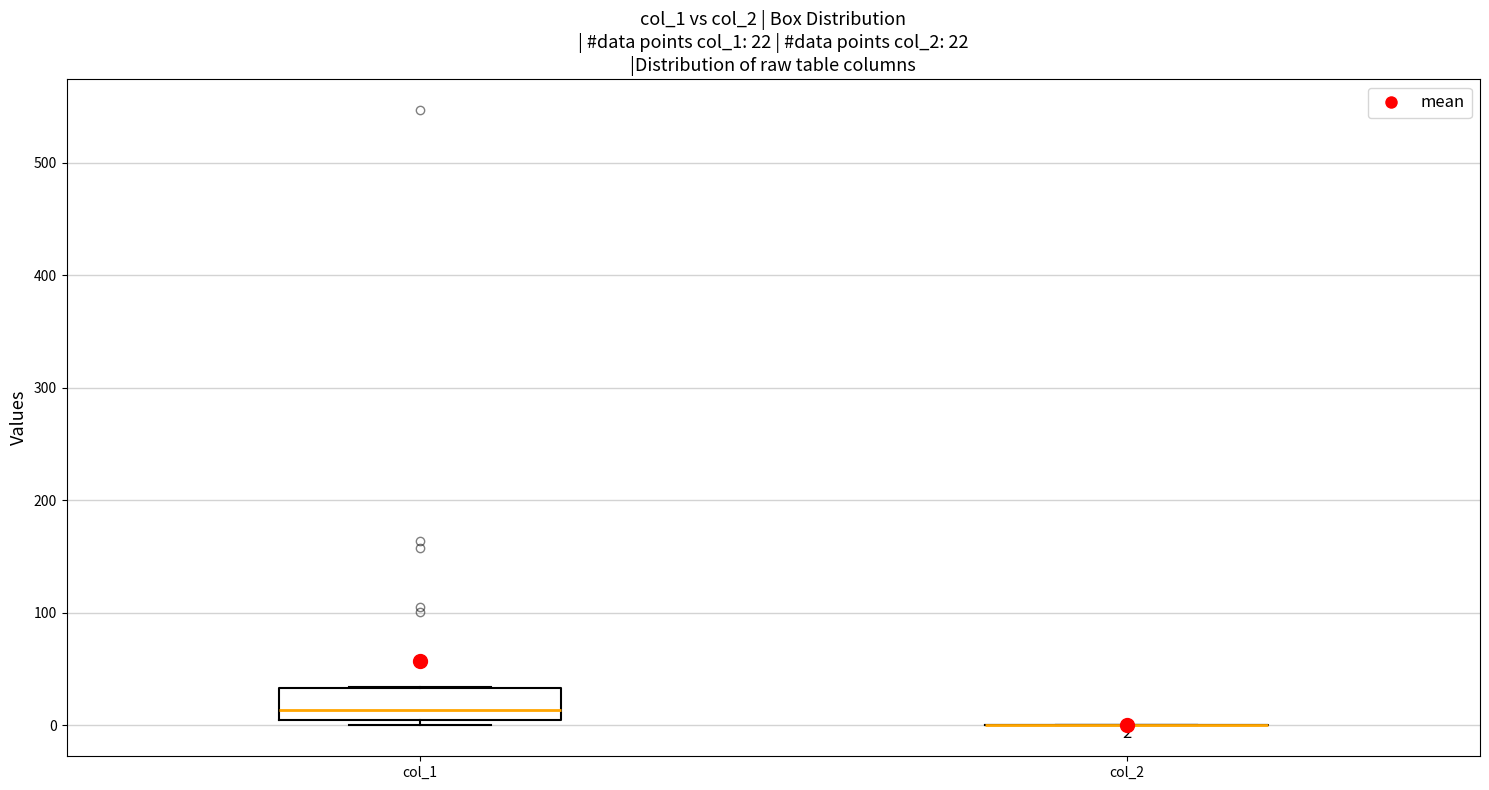

Comparing the boxes themselves (not the whiskers), which one is the tallest?

col_1